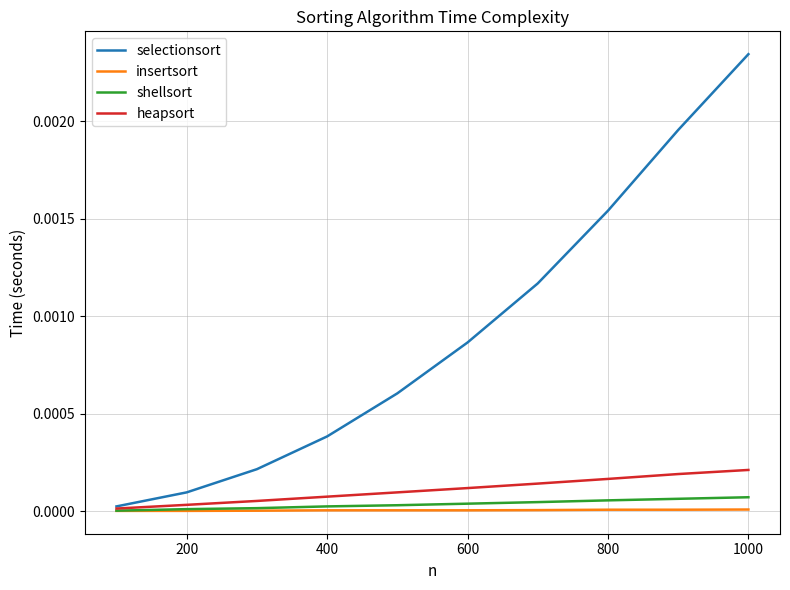

Which series has the widest spread of values?

selectionsort